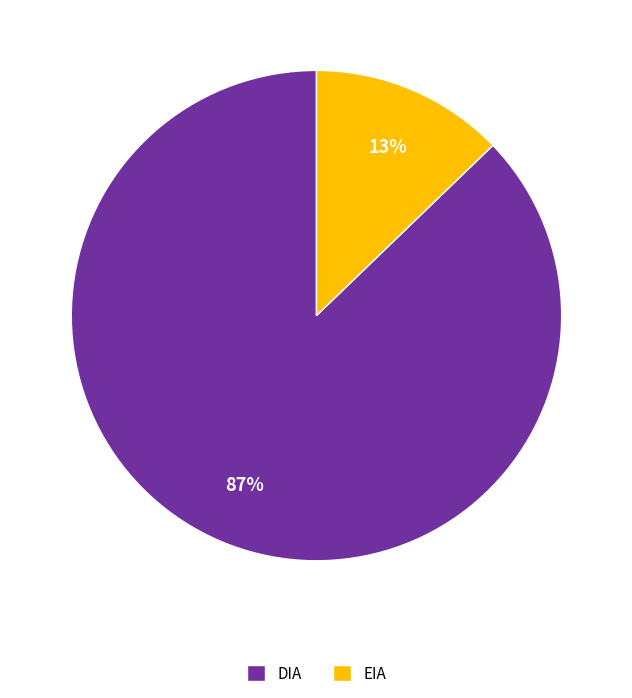

Combined, do EIA and DIA account for over 50%?

Yes